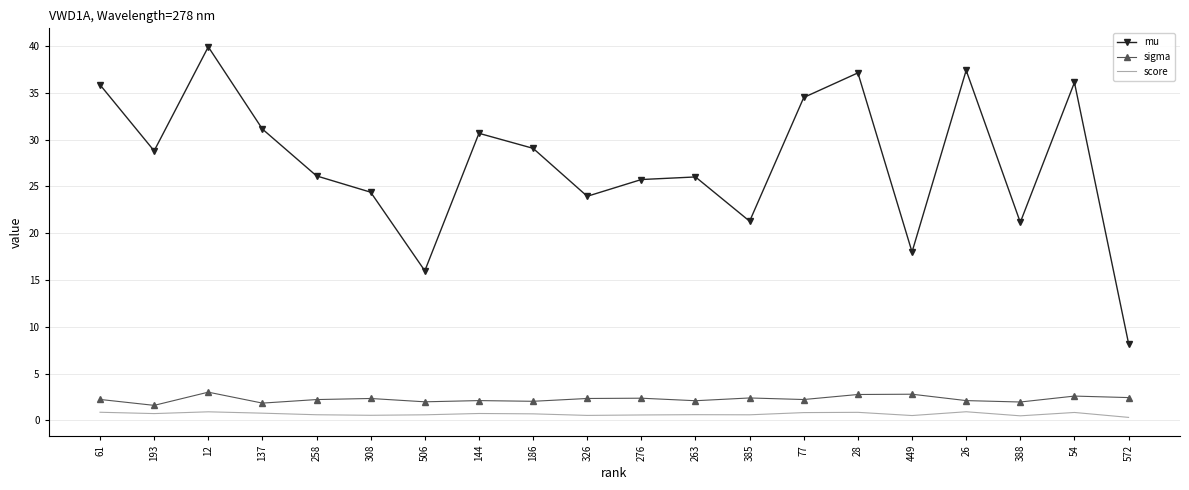

Which series changed the most between 61 and 572?

mu